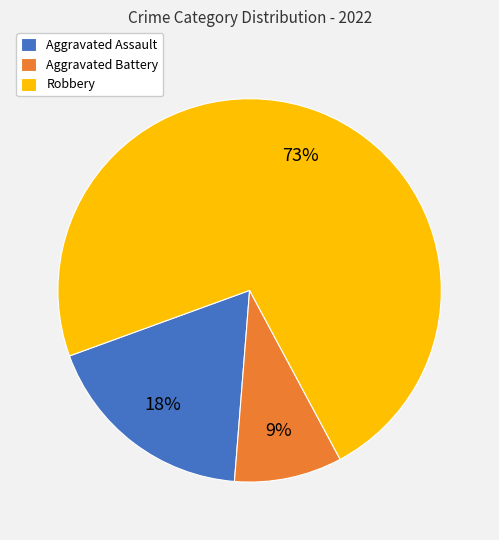

Is the sum of Robbery and Aggravated Assault greater than half?

Yes